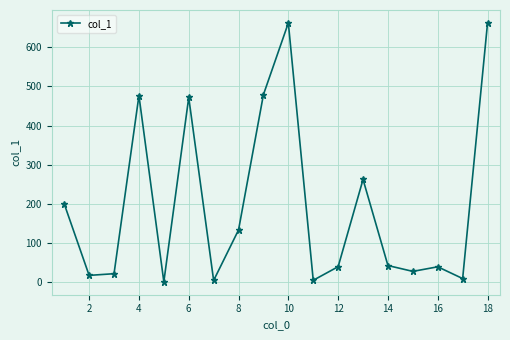

Count the number of categories in the chart.

18